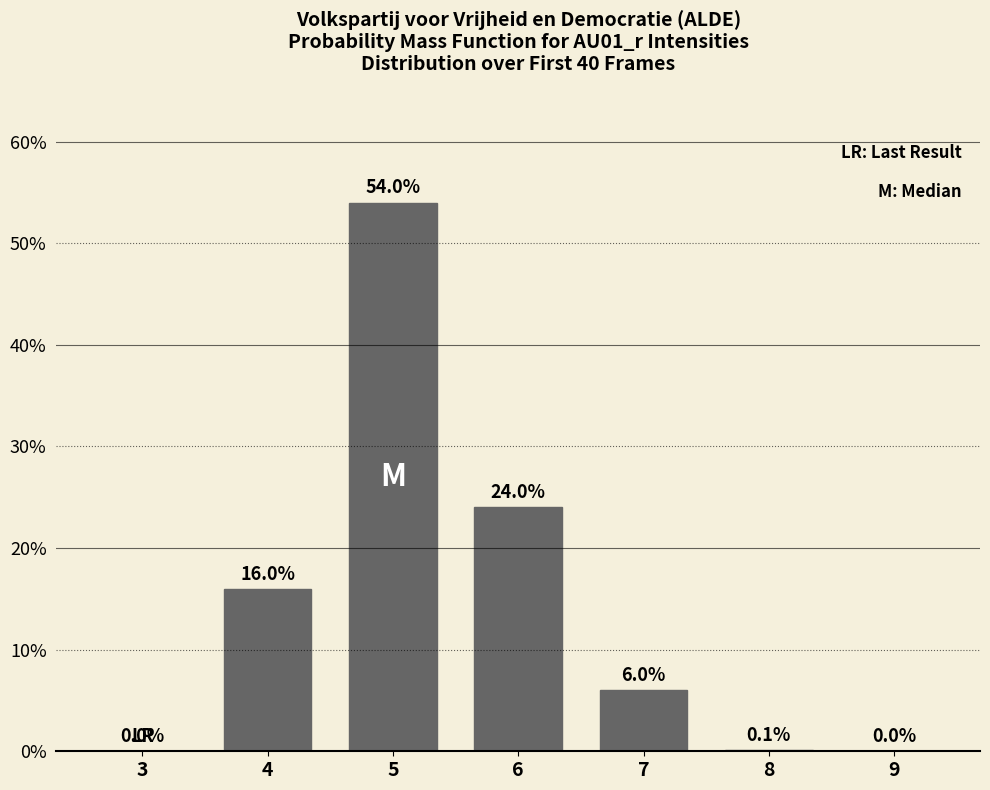

Reading left to right, extract all data points from this chart.

3=0.0	4=16.0	5=54.0	6=24.0	7=6.0	8=0.1	9=0.0